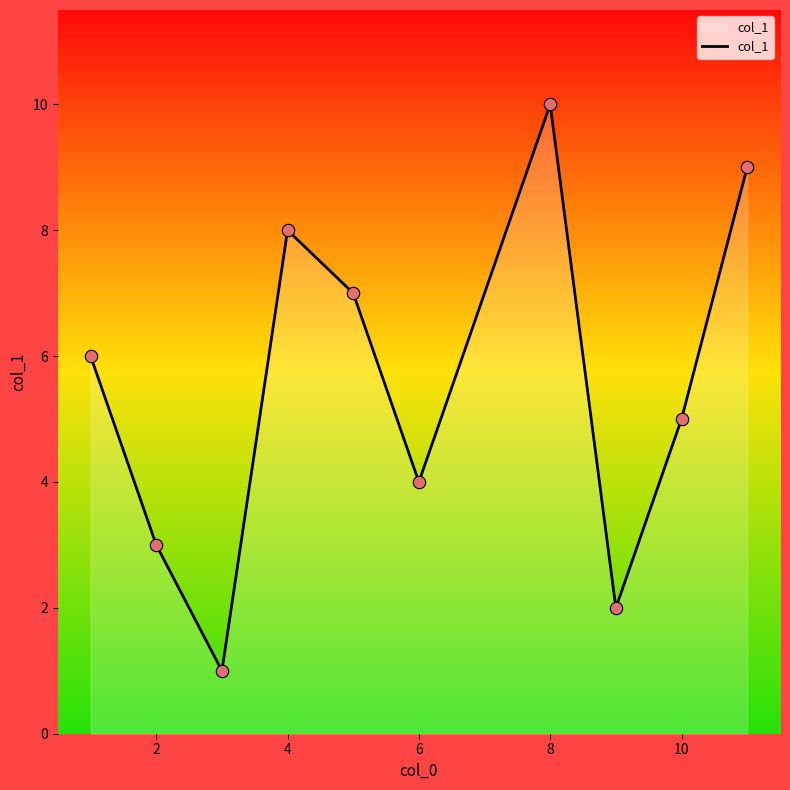

What is the maximum value shown in the chart?

10